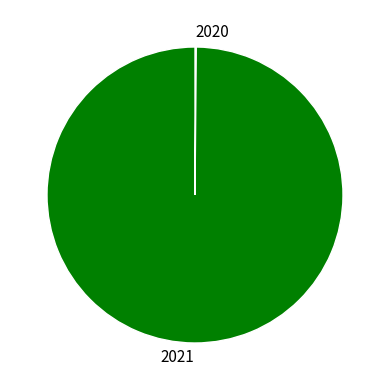

What is the largest slice in the pie chart?

2021